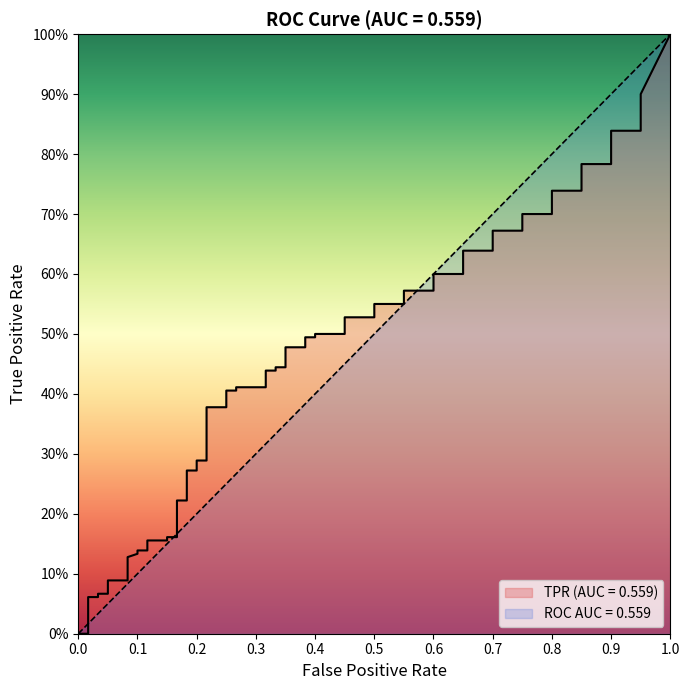

List the series in order of their peak value, lowest first.

fpr, tpr